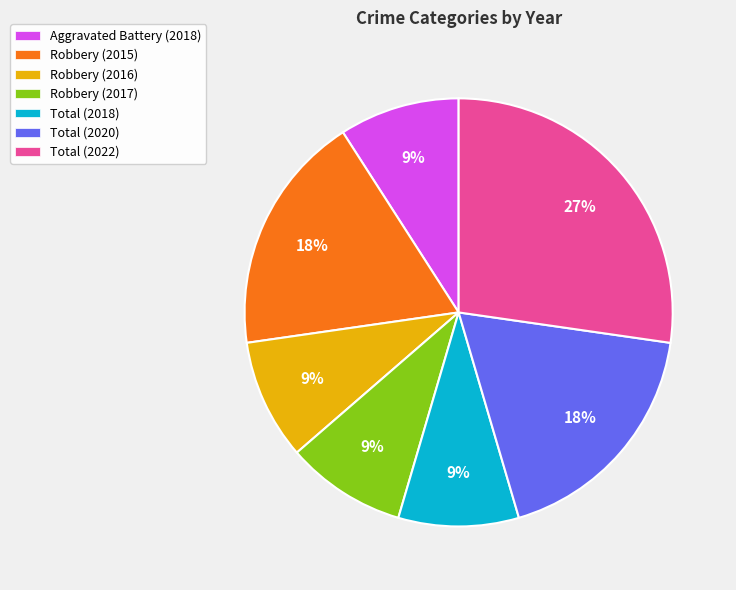

What percentage is the Robbery (2017) slice, to the nearest percent?

9%